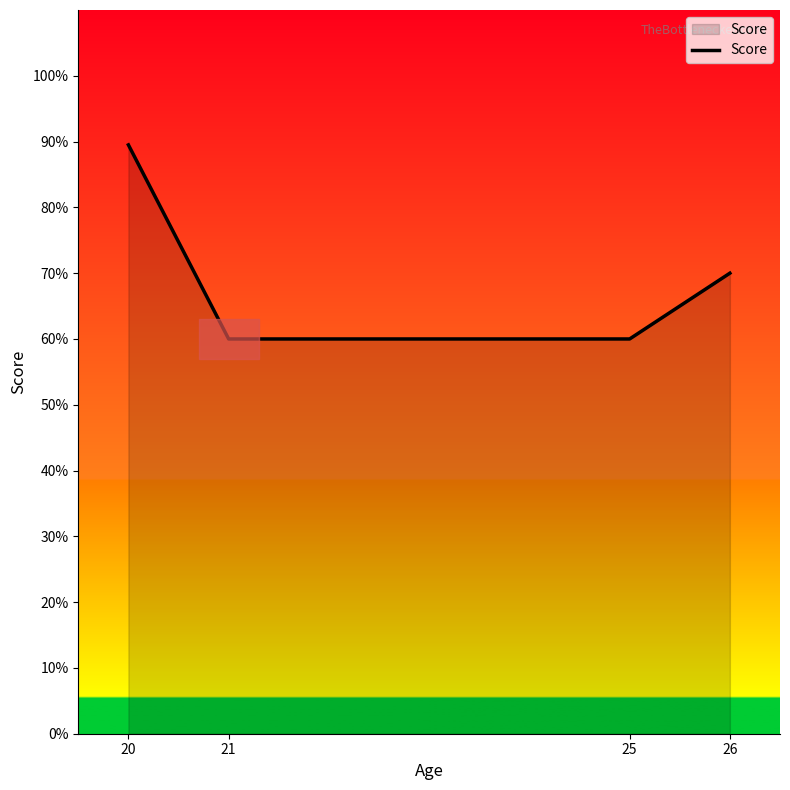

Reading left to right, extract all data points from this chart.

89.5	60.0	60.0	70.0